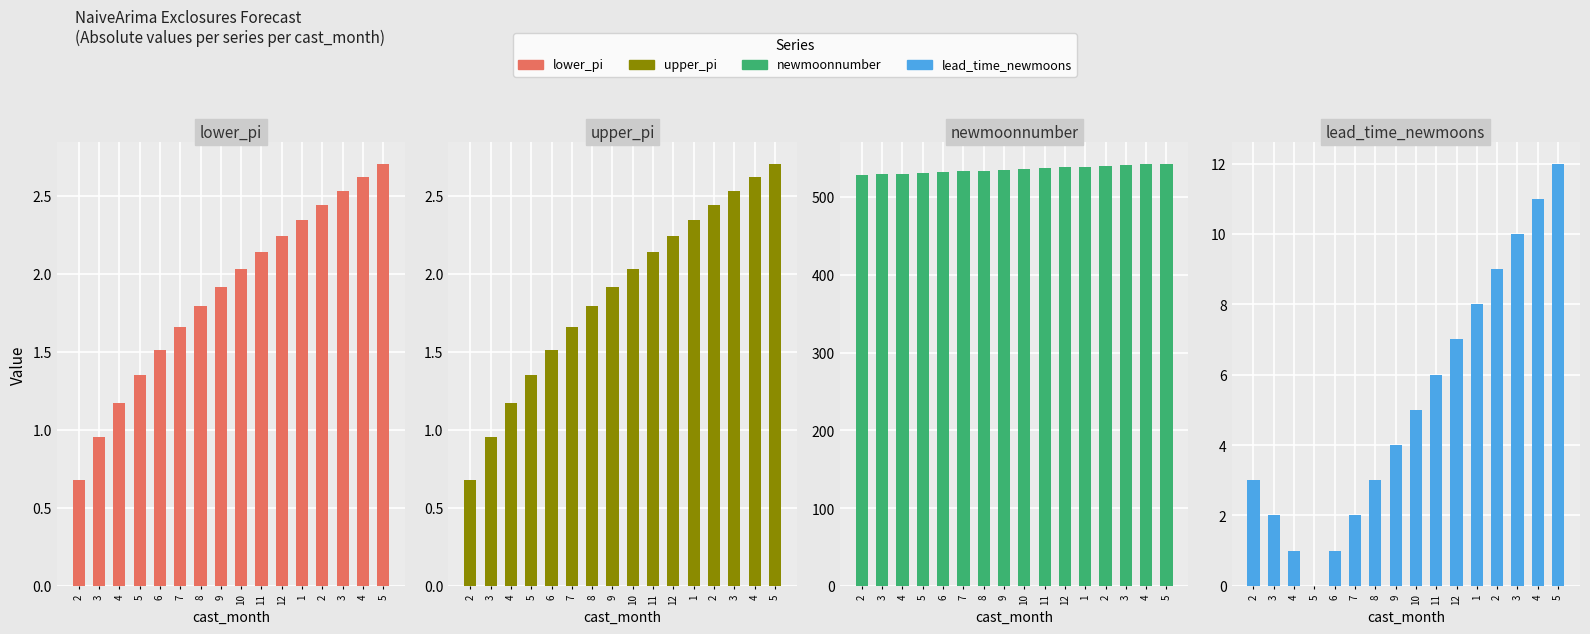

What is the value of the upper_pi bar at the 8th from the left?

1.9